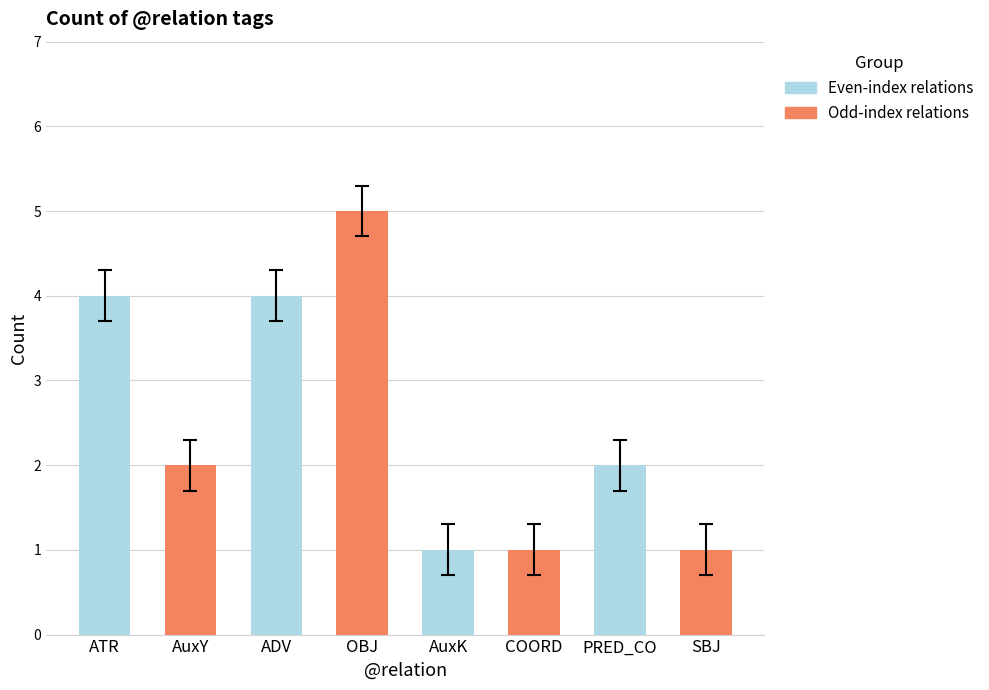

How many values are between 1 and 4?

7